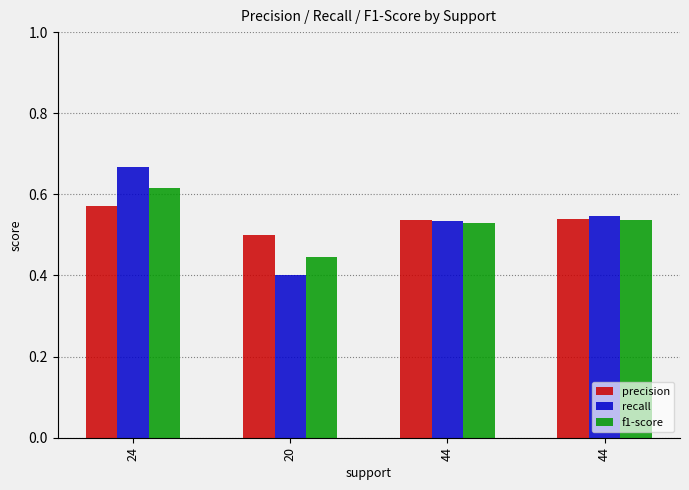

What are all the series names shown in the legend?

precision, recall, f1-score